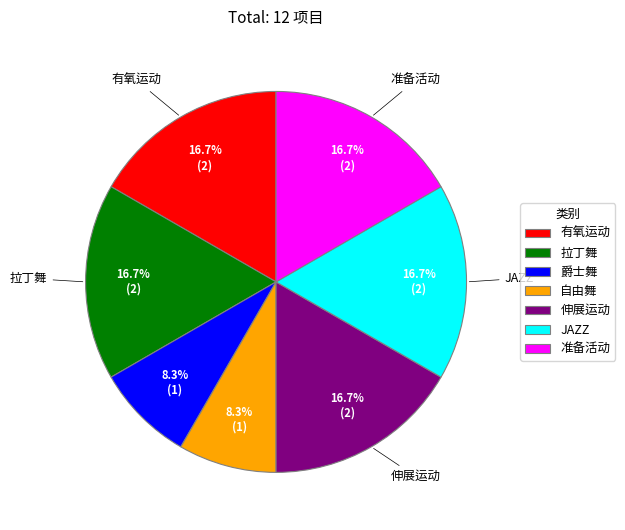

What is the ratio of the value at 爵士舞 to the value at JAZZ?

0.5